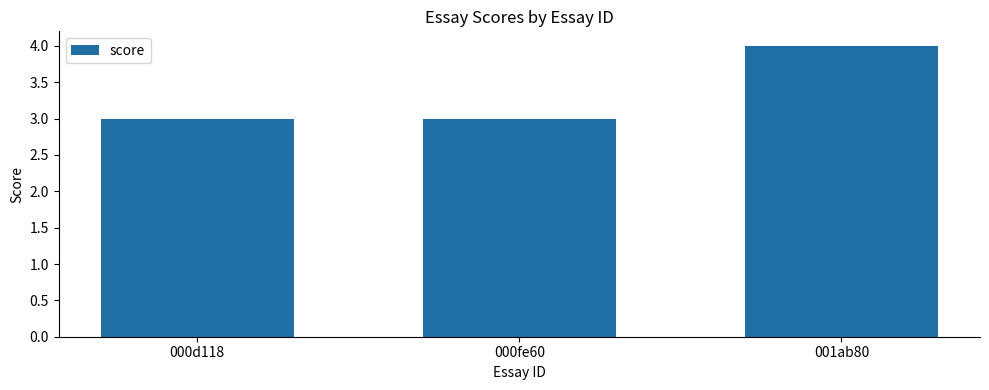

The value at 001ab80 is 4. True or false?

True